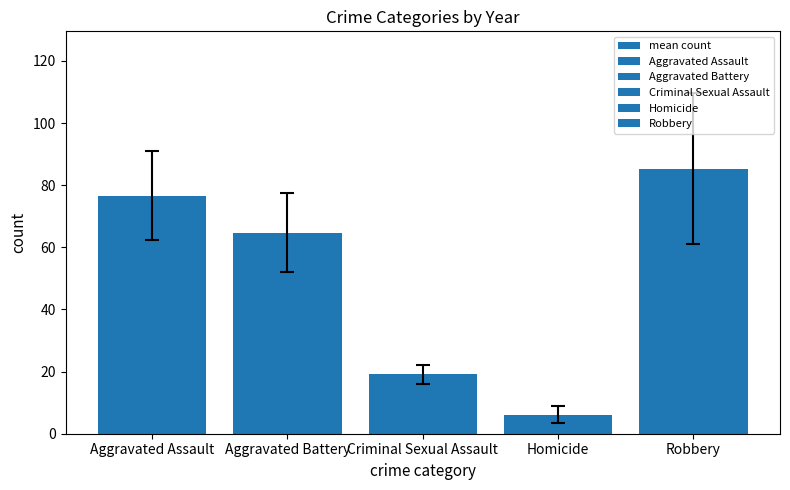

What is the label of the 2nd bar from the right?

Homicide